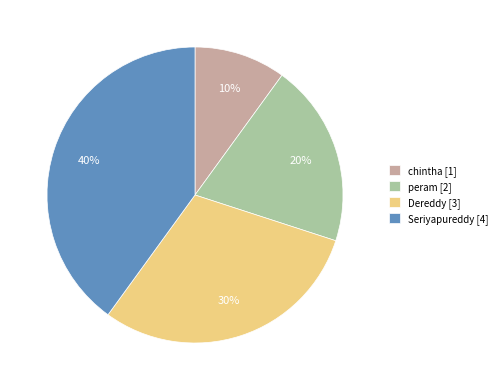

The peram [2] slice represents 20% of the pie. True or false?

True